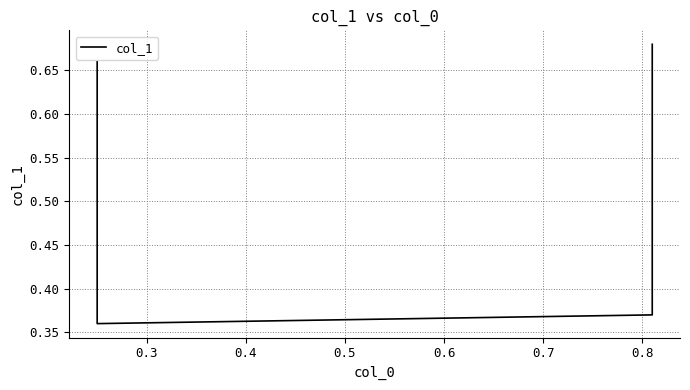

What is the greatest value displayed?

0.7